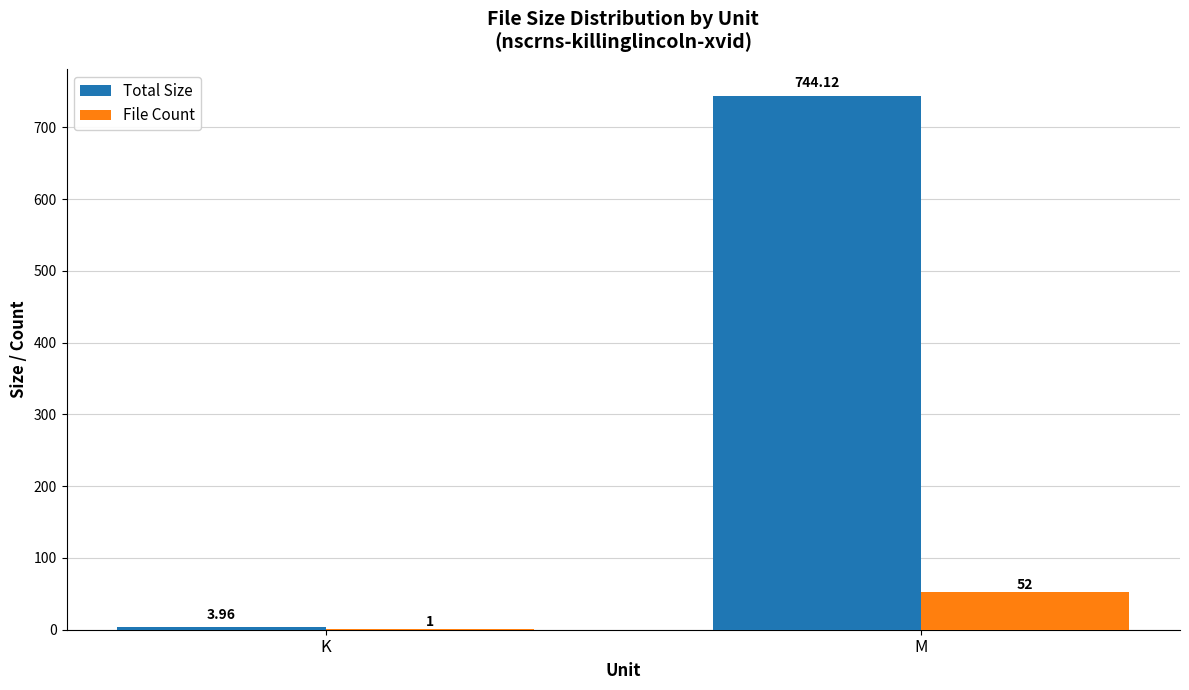

Which series has the largest total across all categories?

Total Size